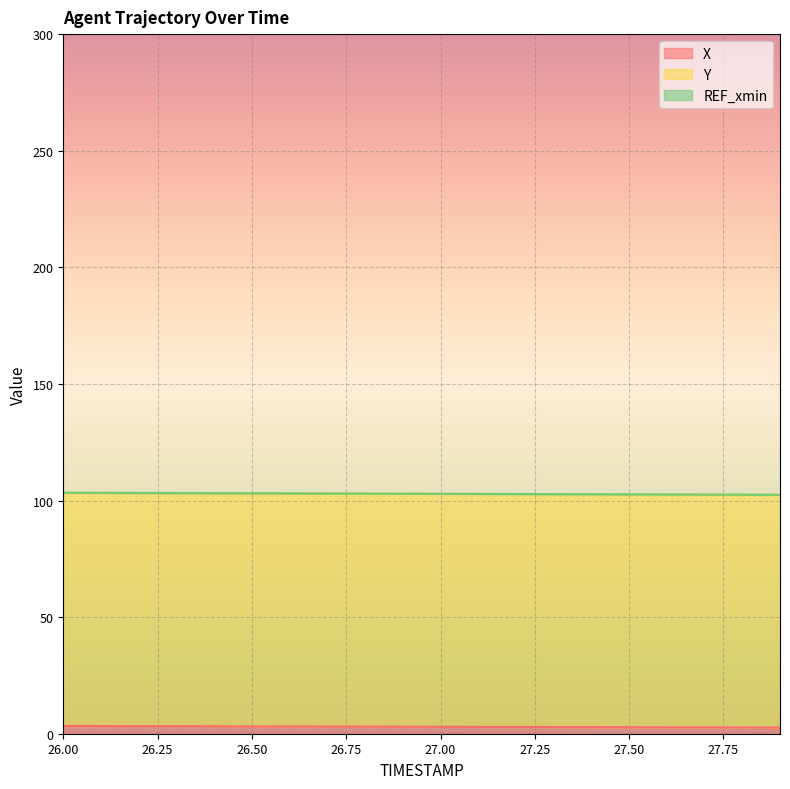

How many data points does each series have?

20